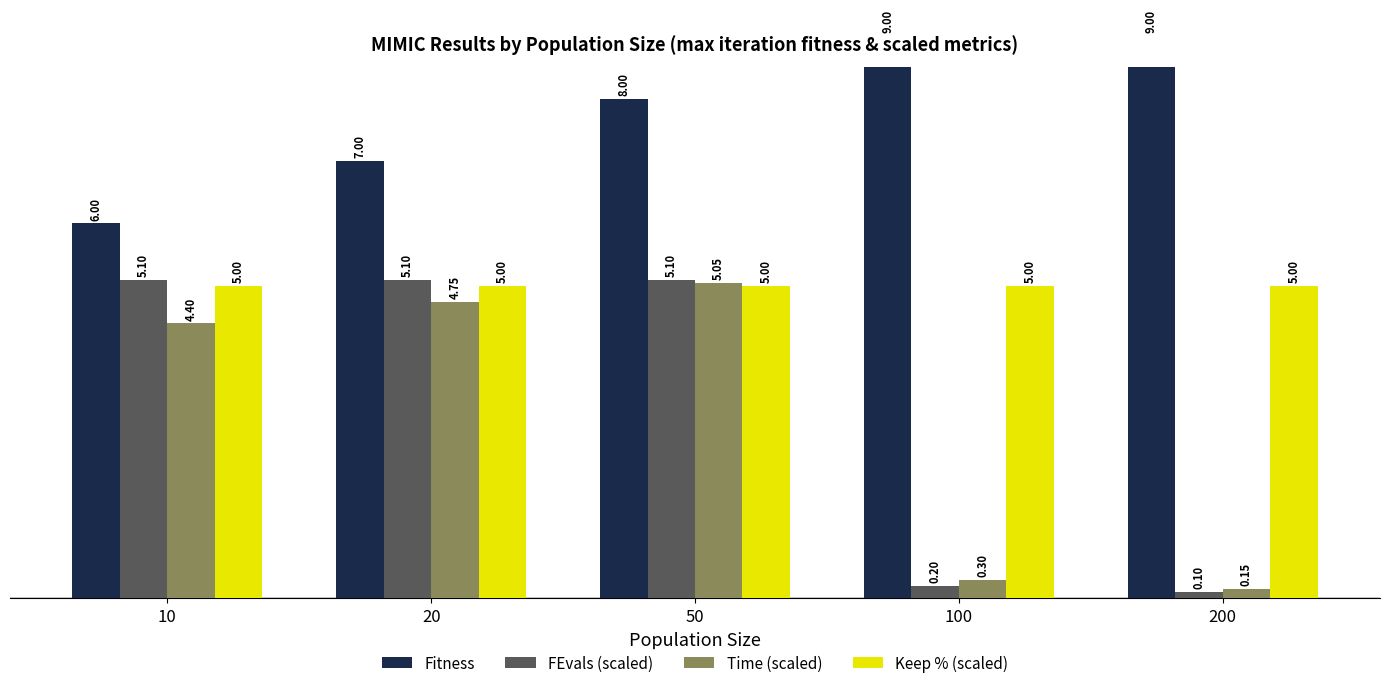

At which label does Time (scaled) first exceed 4?

10